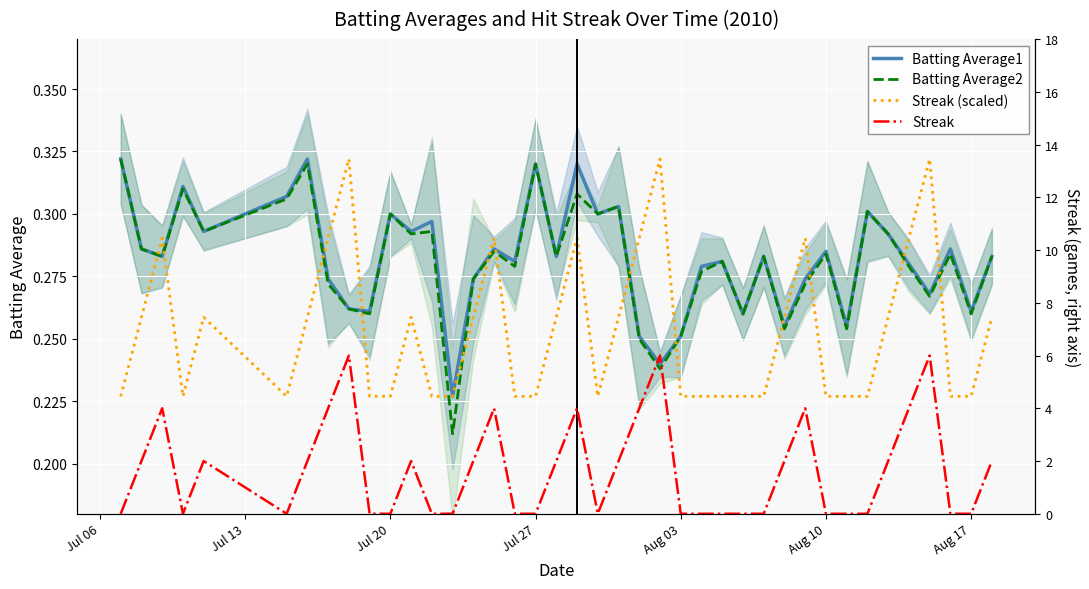

What is the average value of the Batting Average1 series?

0.3